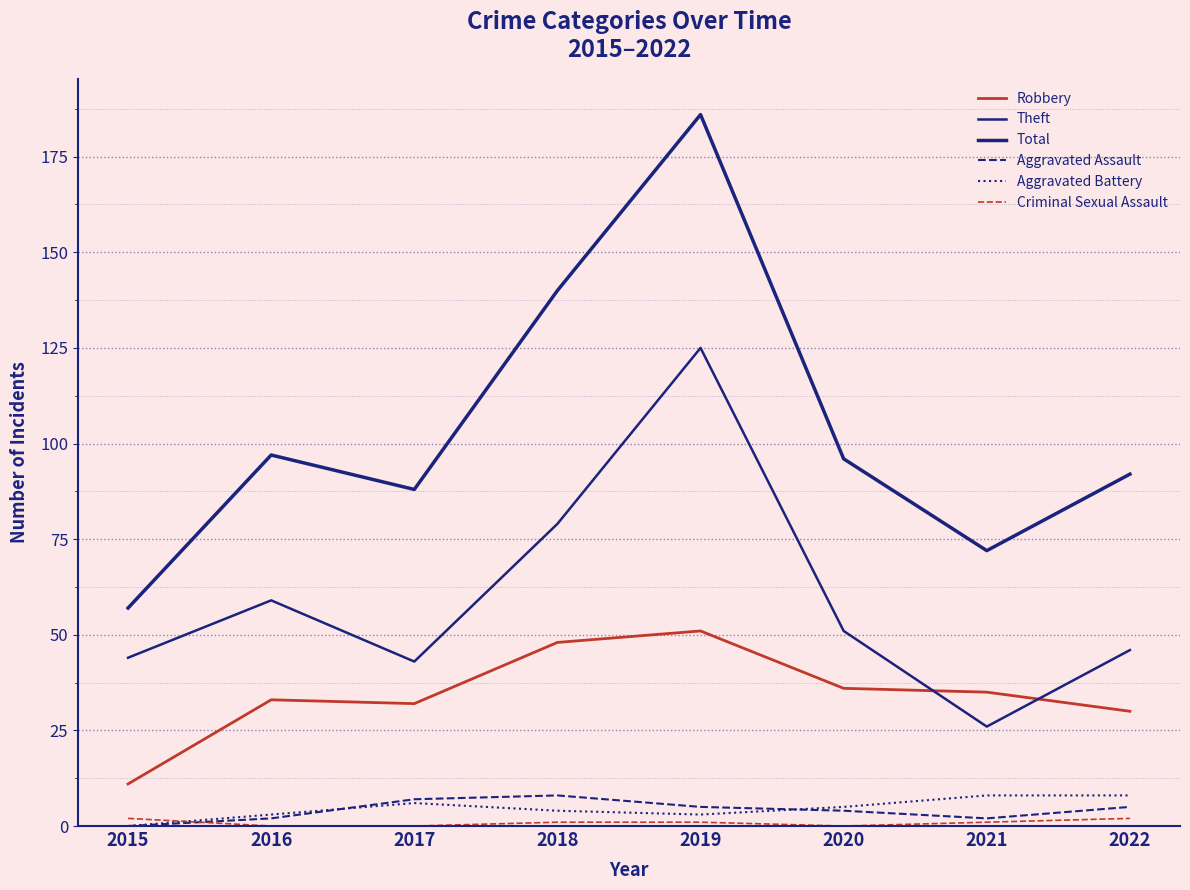

Reading right to left, extract all data points from this chart.

Robbery: 2022=30	2021=35	2020=36	2019=51	2018=48	2017=32	2016=33	2015=11
Theft: 2022=46	2021=26	2020=51	2019=125	2018=79	2017=43	2016=59	2015=44
Total: 2022=92	2021=72	2020=96	2019=186	2018=140	2017=88	2016=97	2015=57
Aggravated Assault: 2022=5	2021=2	2020=4	2019=5	2018=8	2017=7	2016=2	2015=0
Aggravated Battery: 2022=8	2021=8	2020=5	2019=3	2018=4	2017=6	2016=3	2015=0
Criminal Sexual Assault: 2022=2	2021=1	2020=0	2019=1	2018=1	2017=0	2016=0	2015=2